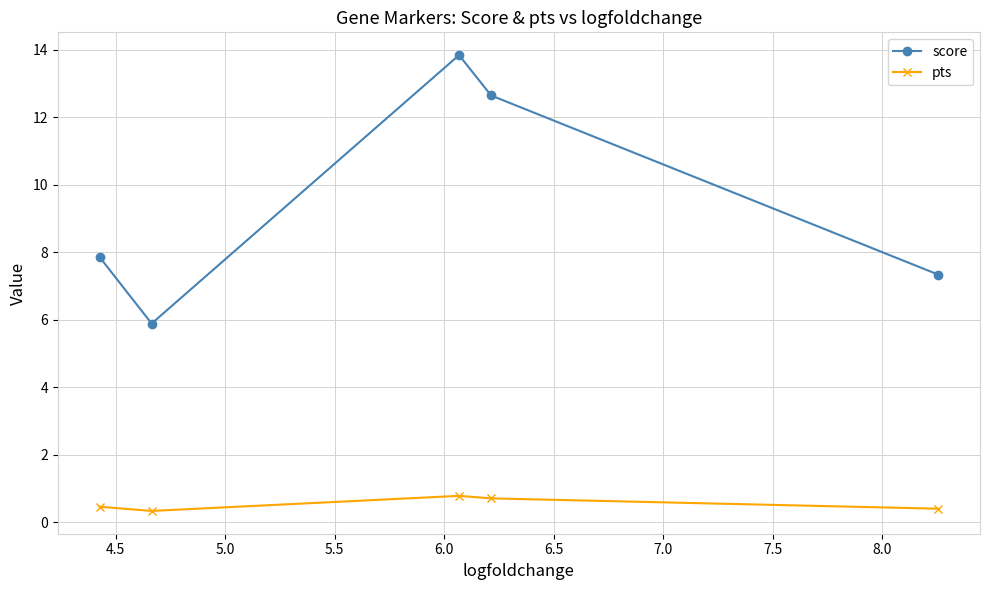

Rank the series by their average value, from lowest to highest.

pts, score